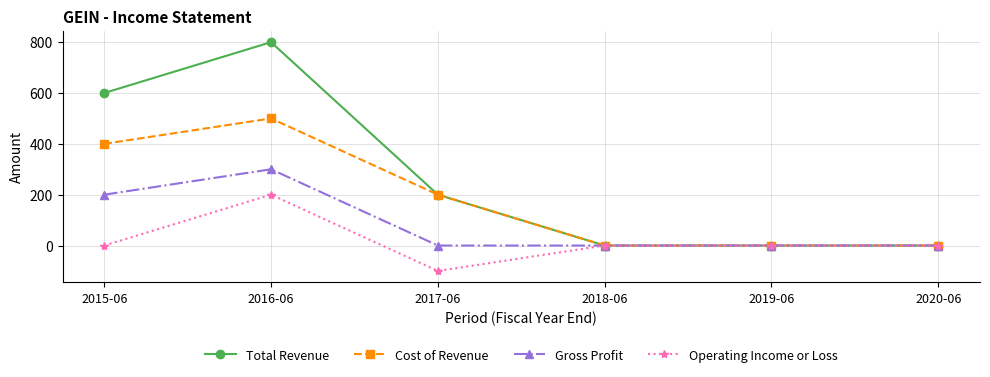

Which label corresponds to the largest value in the chart?

2016-06